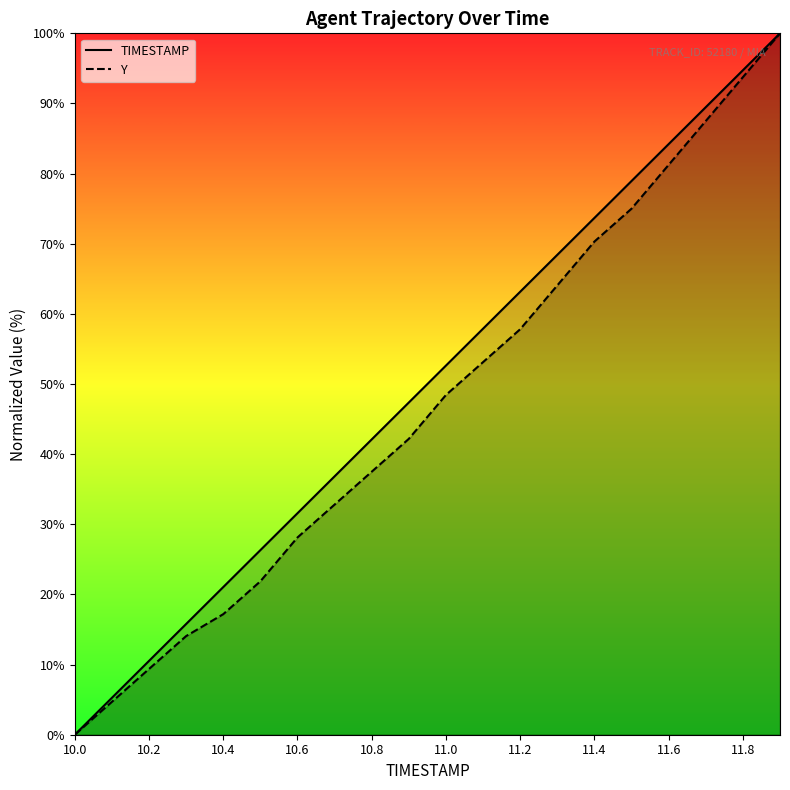

What is the maximum value for Y?

100.0